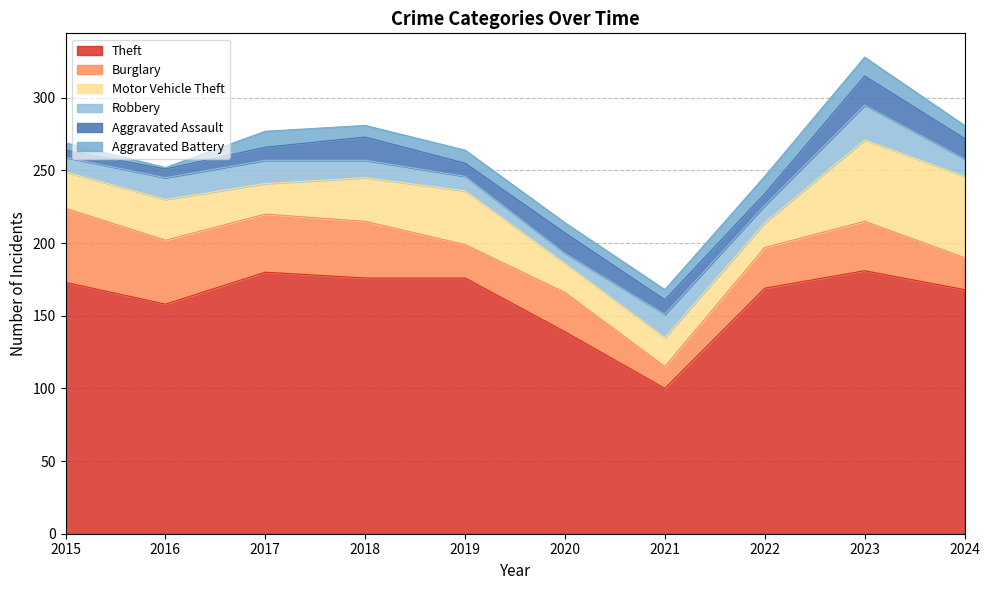

Is the value of Aggravated Battery at 2015 greater than the value of Motor Vehicle Theft at 2021?

No